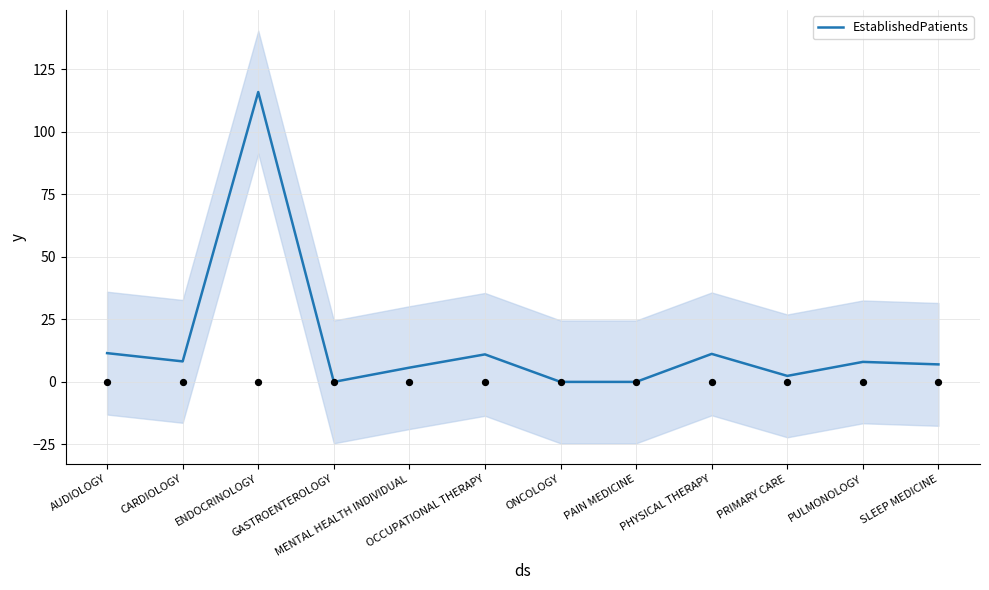

What is the ratio of the value at PULMONOLOGY to the value at AUDIOLOGY?

0.7